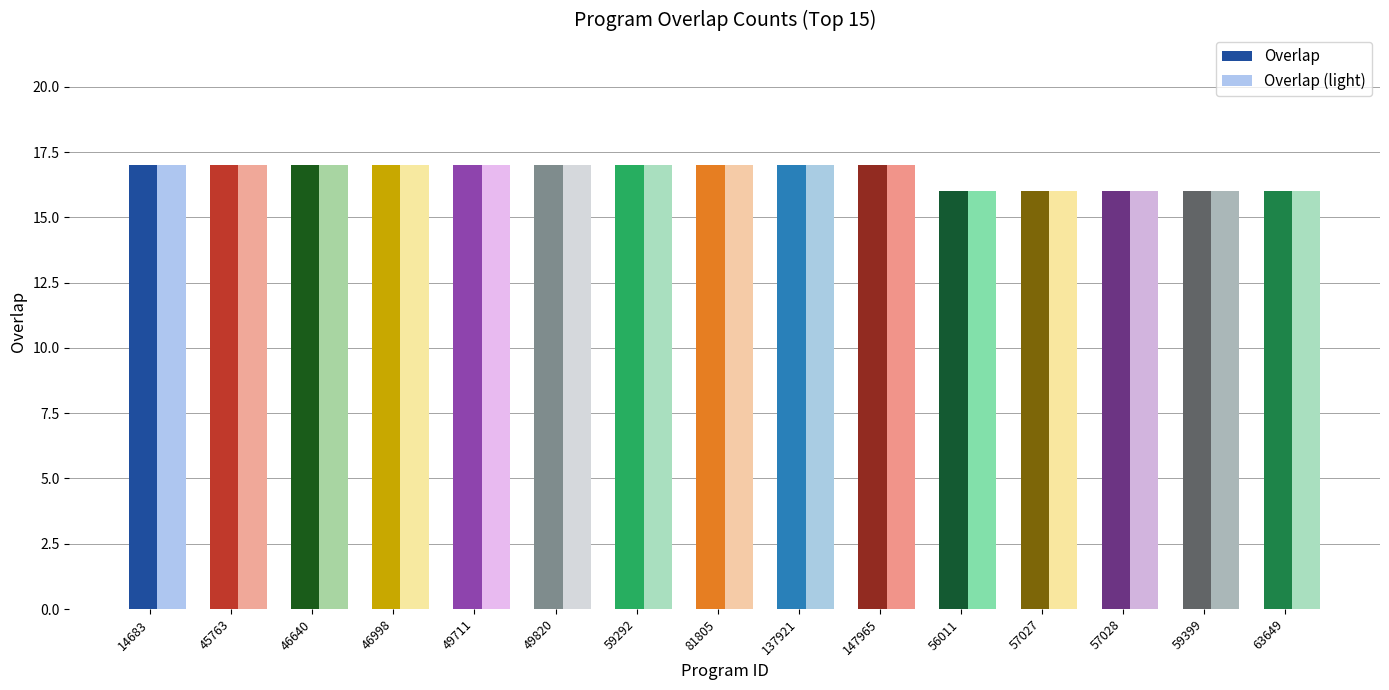

Rank the series by their maximum value, from highest to lowest.

overlap, overlap_light